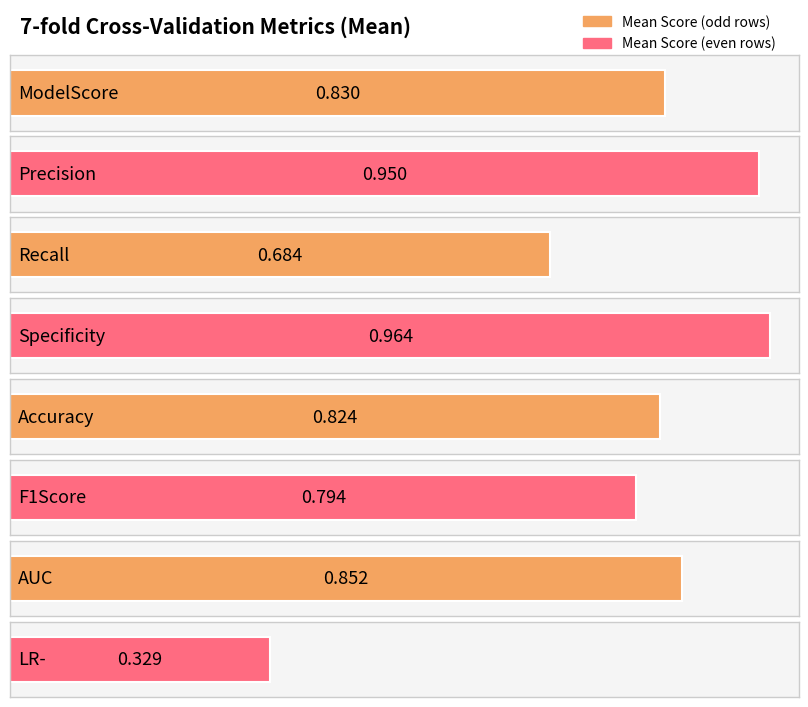

What is the sum of all values?

6.2